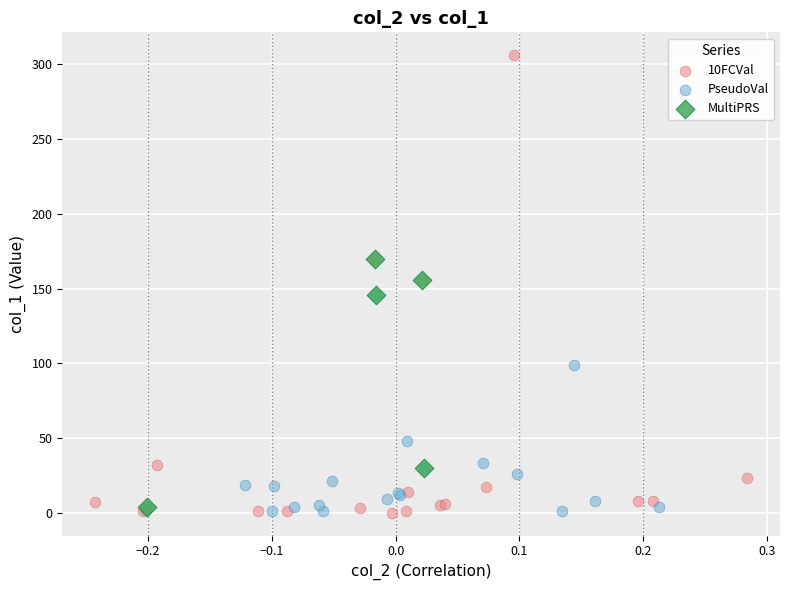

Which series contains the highest Y value?

10FCVal